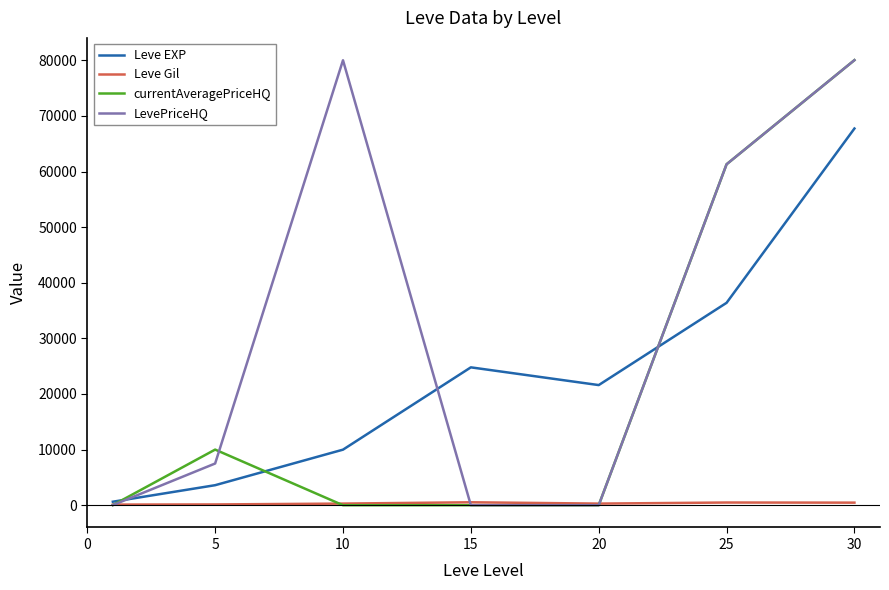

What is the highest value of the LevePriceHQ series?

80024